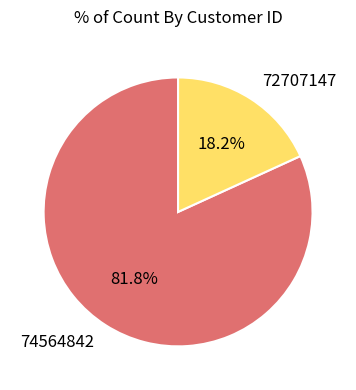

Combined, do 74564842 and 72707147 account for over 50%?

Yes